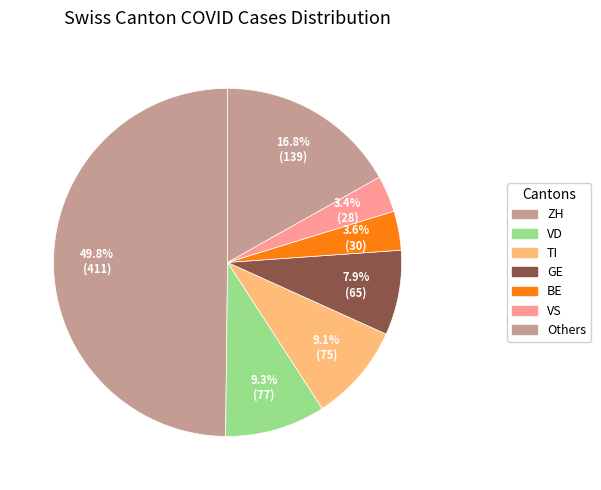

How many slices are in this pie chart?

7